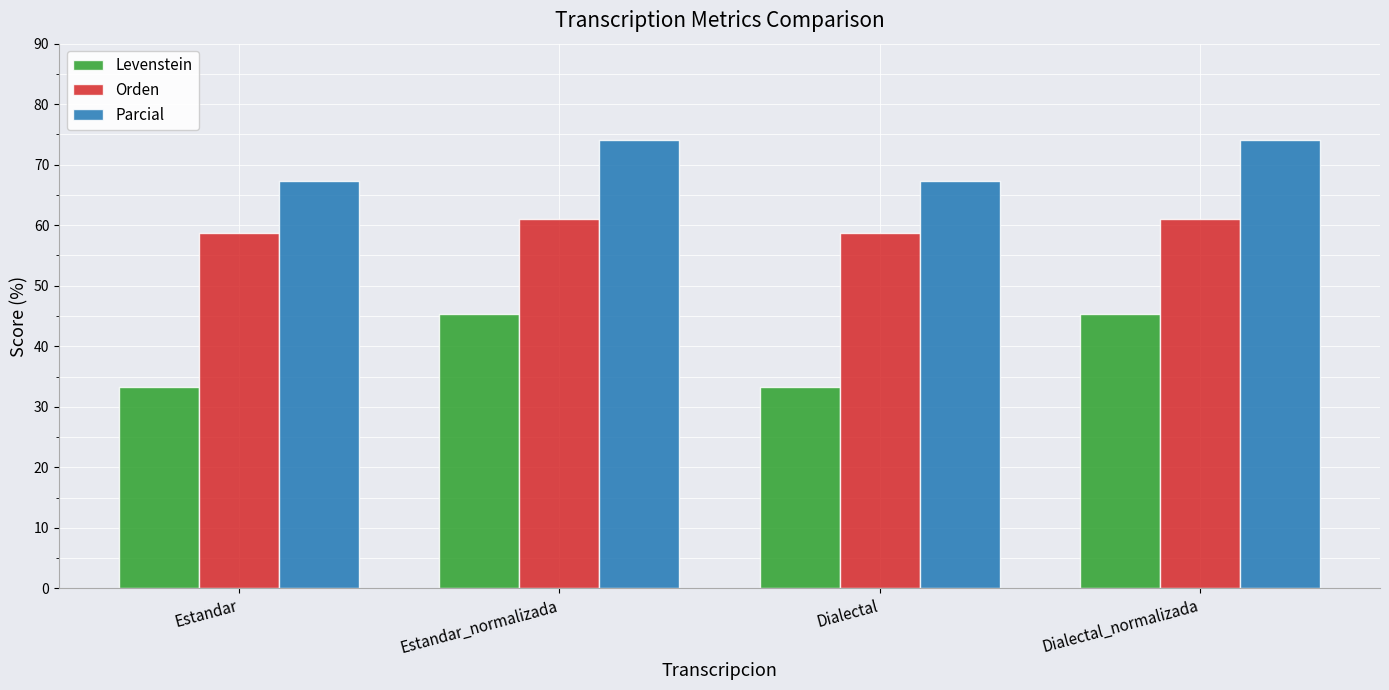

How many bars are there in each group?

3